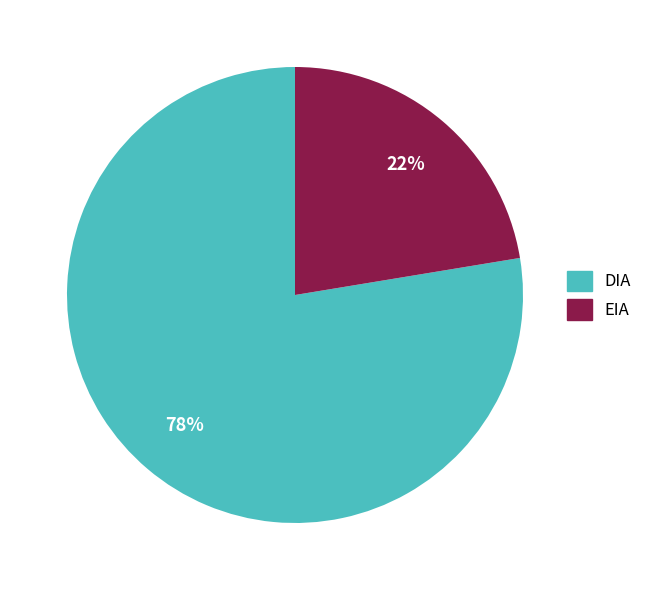

Is the sum of EIA and DIA greater than half?

Yes